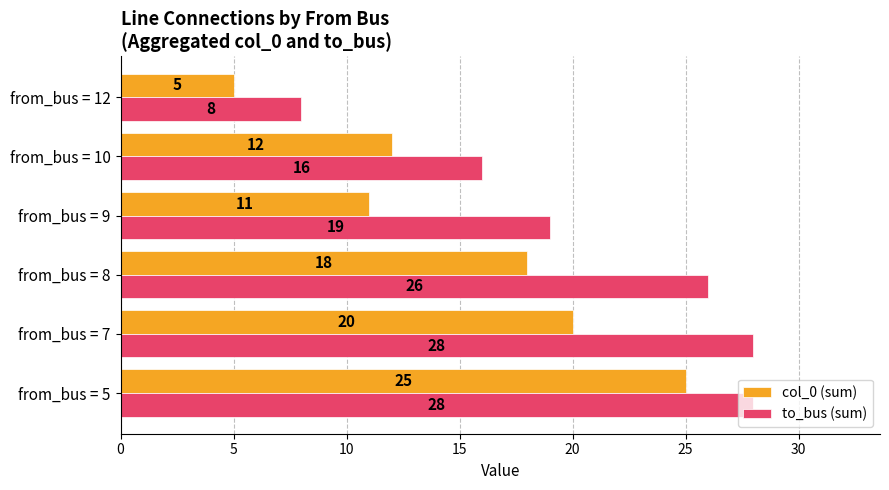

What is the spread (max minus min) of values at from_bus = 8?

8